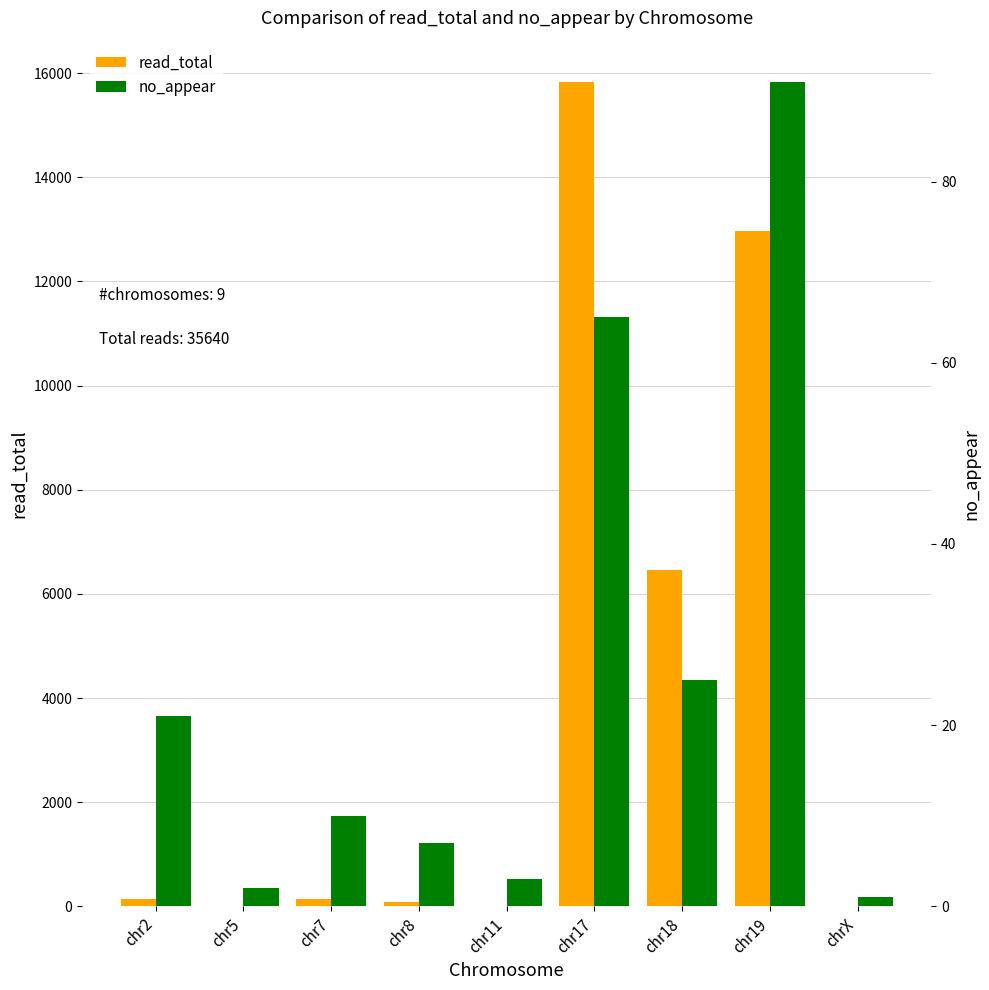

What is the maximum value shown in the chart?

15830